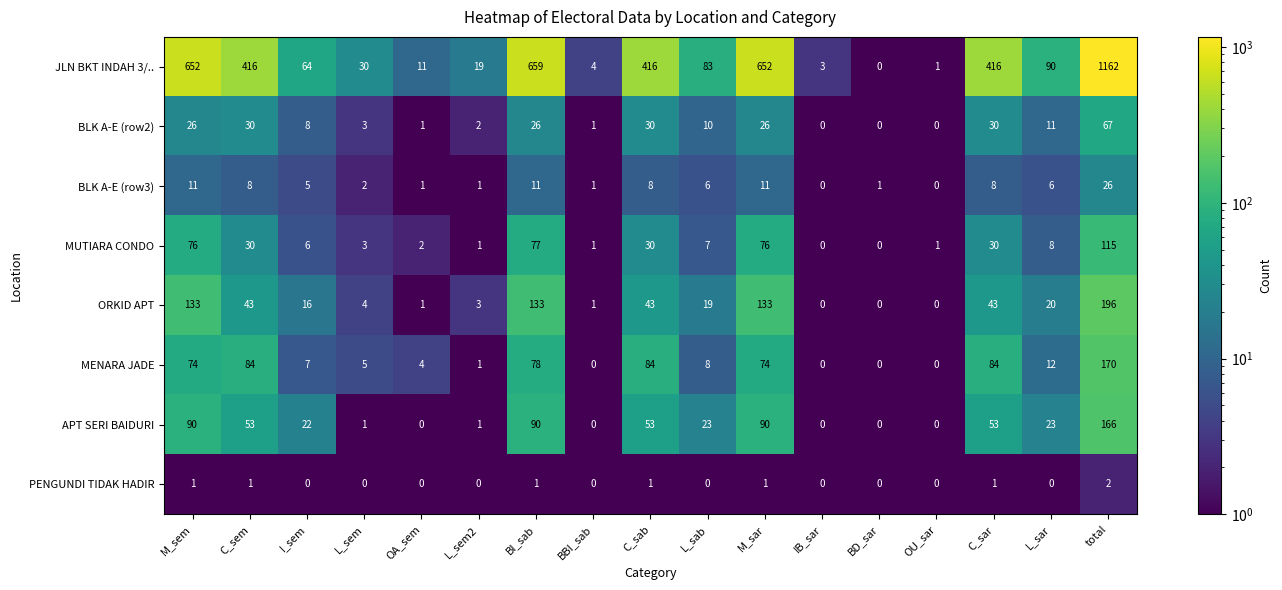

At which label does JLN BKT INDAH 3/.. first exceed 83?

M_sem